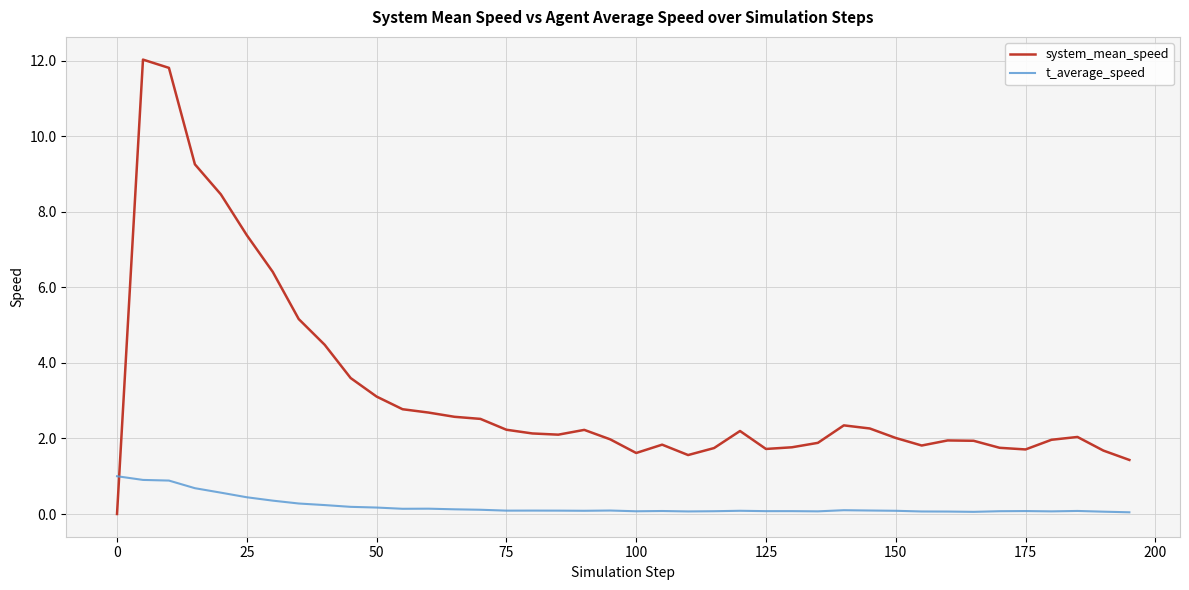

True or false: t_average_speed and system_mean_speed cross at least once.

True